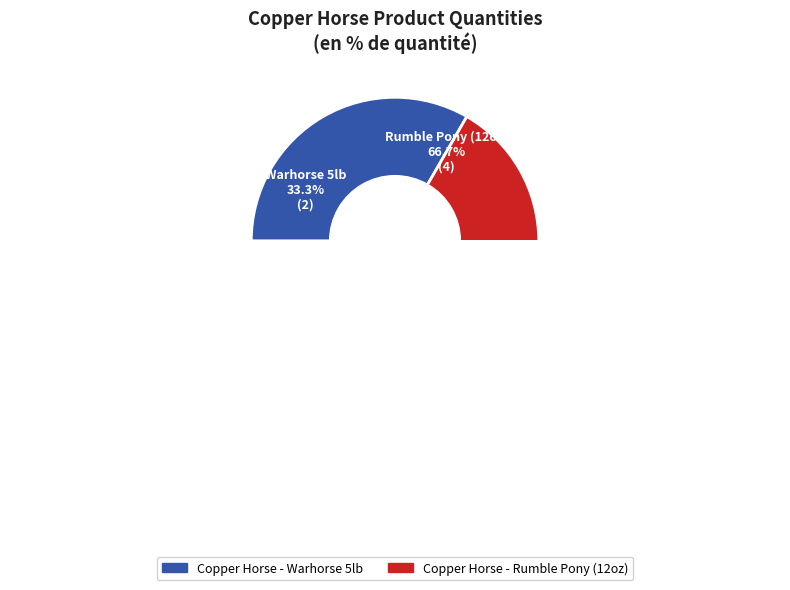

Count the number of slices in the pie.

2